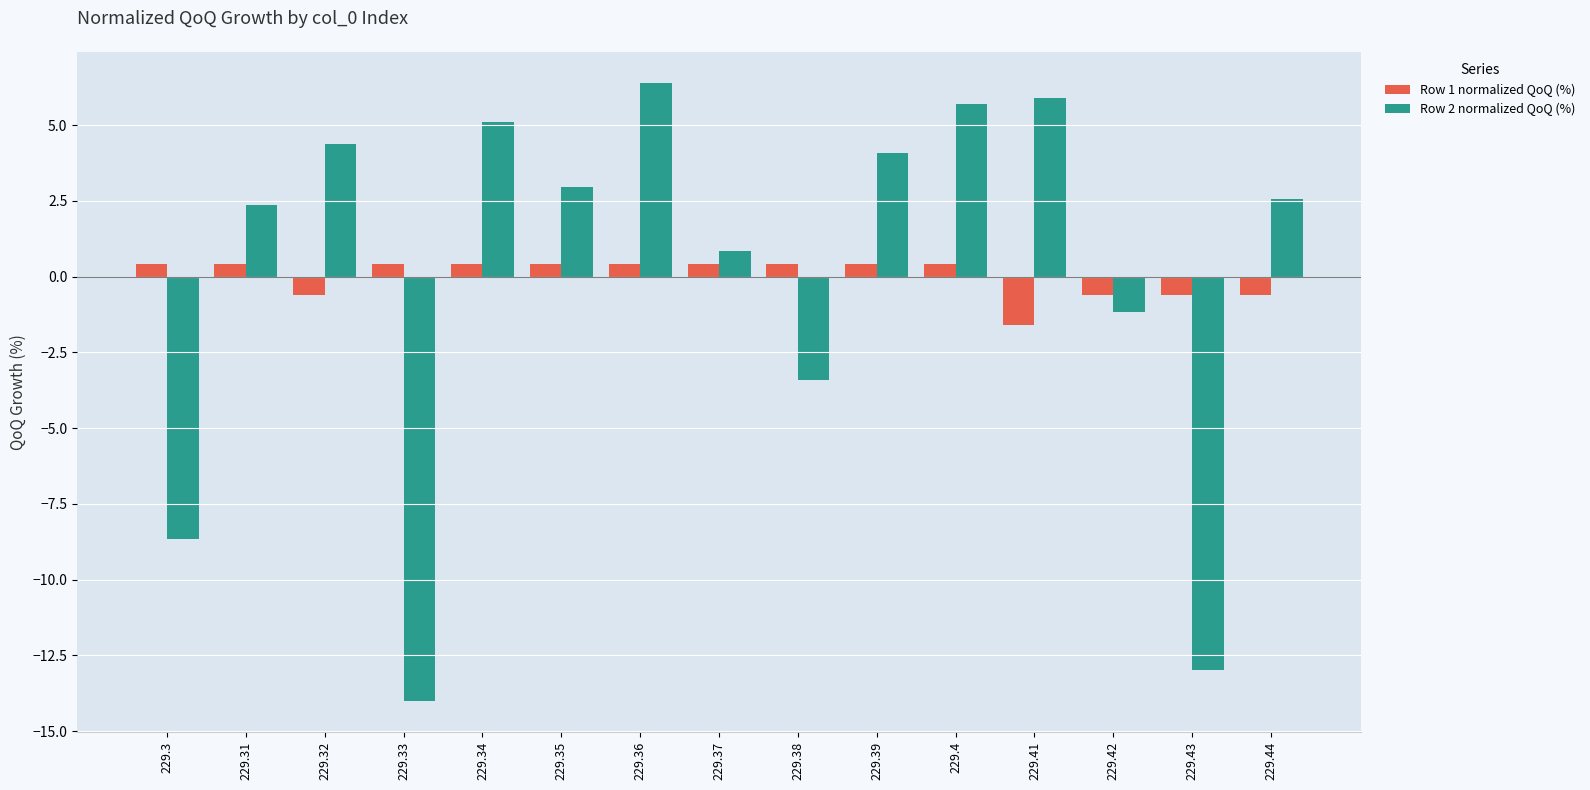

Which series changed the most between 229.36 and 229.37?

Row 2 normalized QoQ (%)